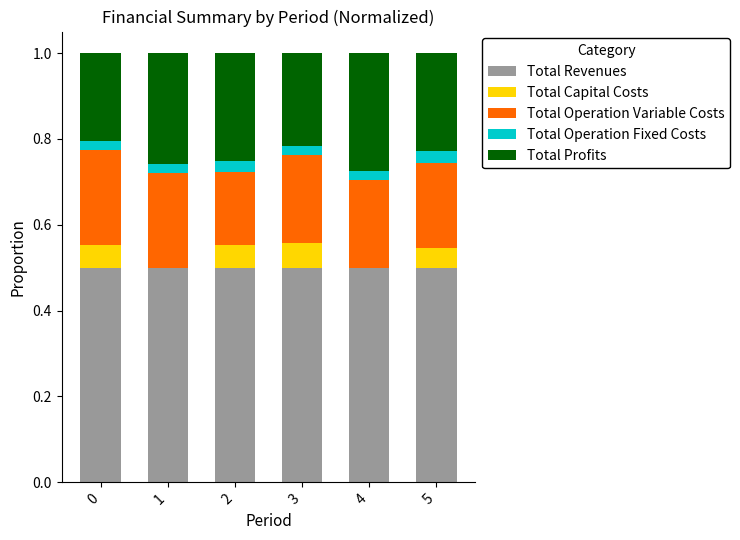

What is the sum of all Total Revenues values?

3.0